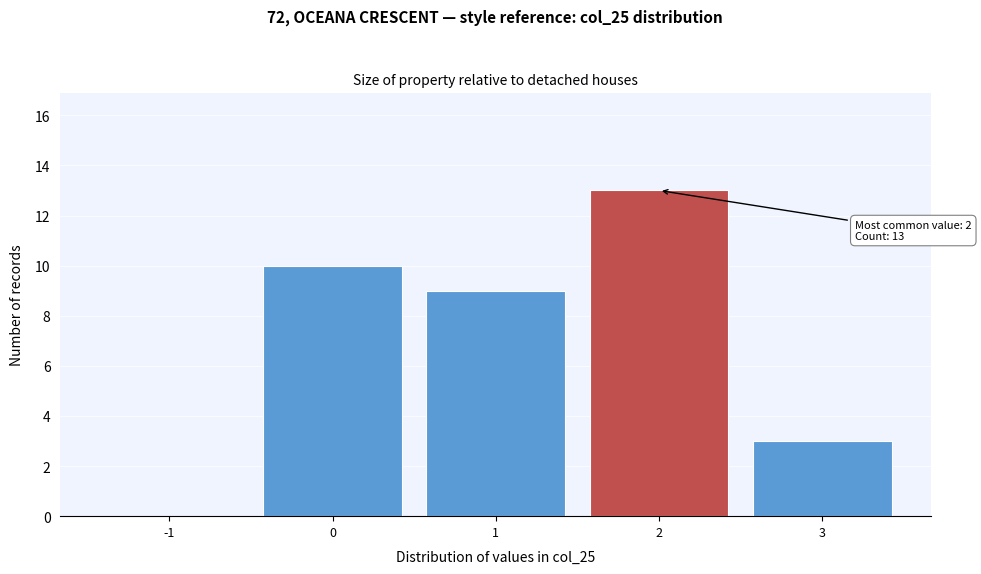

Over which range of the x-axis is the bar tallest?

1.5 to 2.5